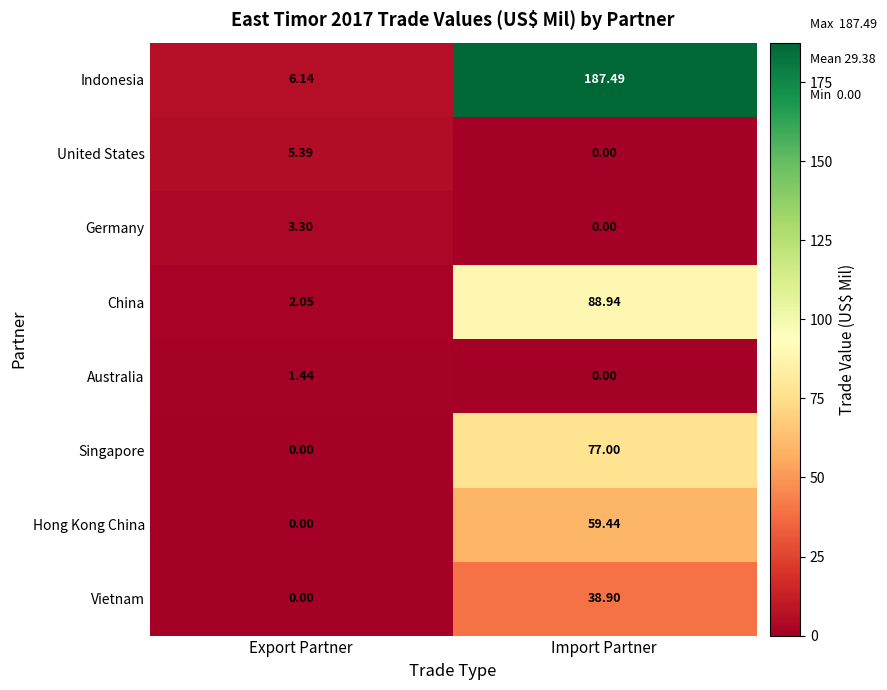

At how many categories does at least one series exceed 74?

1